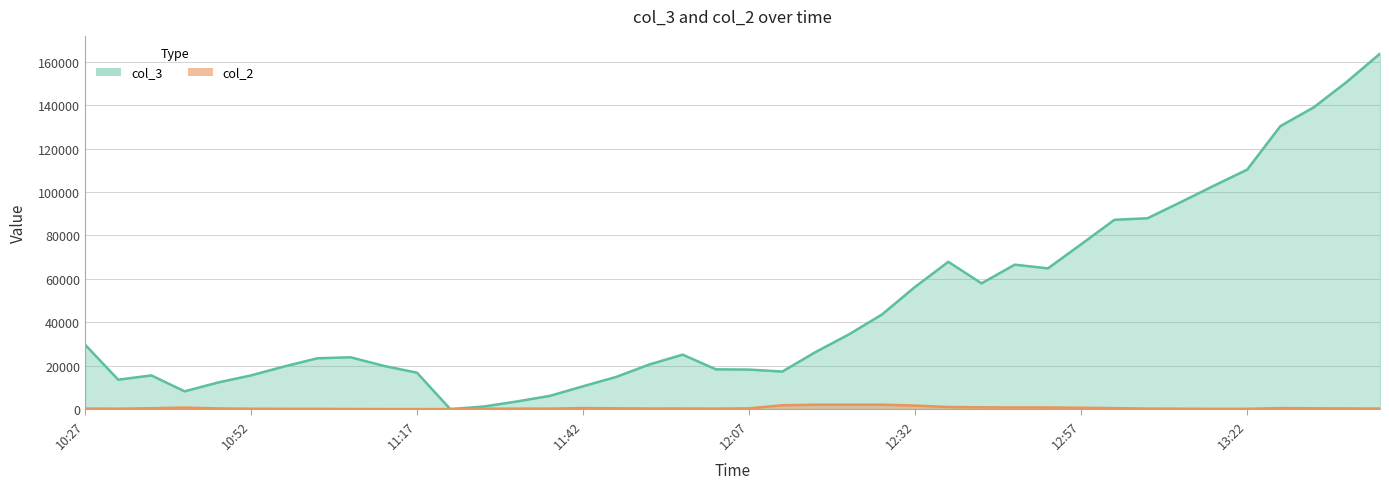

Reading left to right, list all the values displayed in this chart.

col_3: 10:27=29734	10:32=13550	10:37=15512	10:42=8173	10:47=12226	10:52=15525	10:57=19631	11:02=23417	11:07=23862	11:12=19906	11:17=16749	11:22=0	11:27=1162	11:32=3491	11:37=6093	11:42=10511	11:47=14837	11:52=20570	11:57=25076	12:02=18325	12:07=18195	12:12=17284	12:17=26264	12:22=34355	12:27=43553	12:32=56316	12:37=67830	12:42=57921	12:47=66520	12:52=64823	12:57=75922	13:02=87171	13:07=87912	13:12=95330	13:17=102912	13:22=110291	13:27=130323	13:32=138933	13:37=150721	13:42=163701
col_2: 10:27=249	10:32=193	10:37=418	10:42=703	10:47=320	10:52=180	10:57=135	11:02=127	11:07=44	11:12=13	11:17=14	11:22=1	11:27=184	11:32=214	11:37=222	11:42=491	11:47=359	11:52=282	11:57=292	12:02=231	12:07=350	12:12=1774	12:17=2028	12:22=2021	12:27=2033	12:32=1617	12:37=977	12:42=816	12:47=765	12:52=773	12:57=612	13:02=454	13:07=239	13:12=187	13:17=115	13:22=139	13:27=483	13:32=371	13:37=312	13:42=259